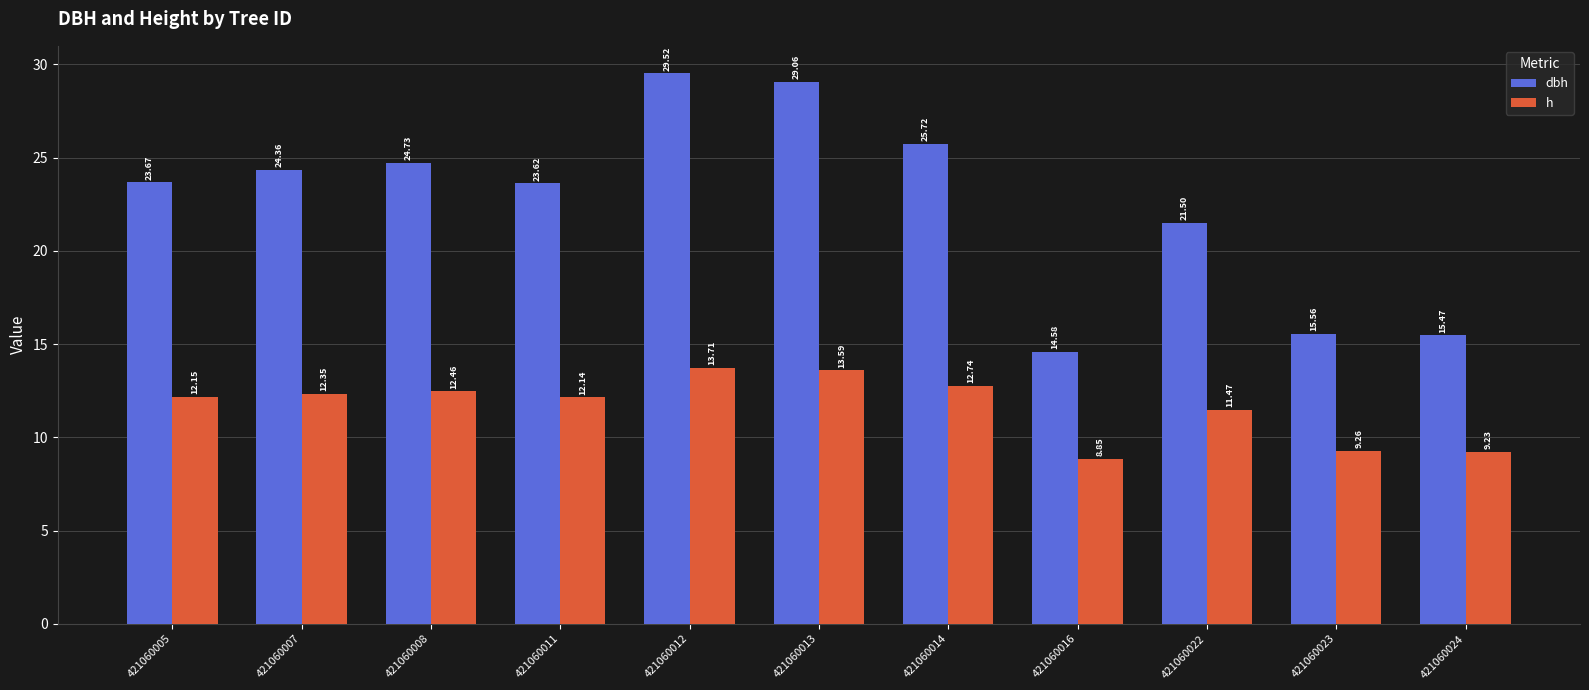

How many bars are there in each group?

2